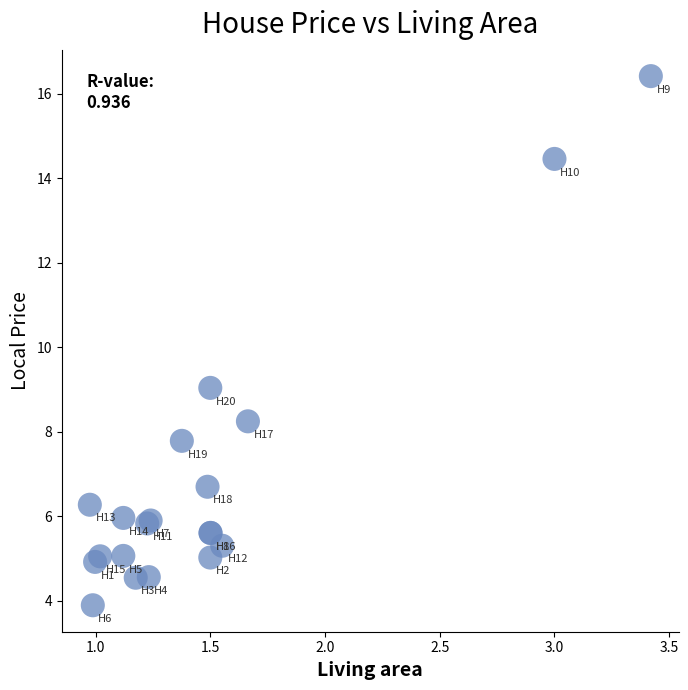

What Y value in the scatter plot is closest to 10?

9.0